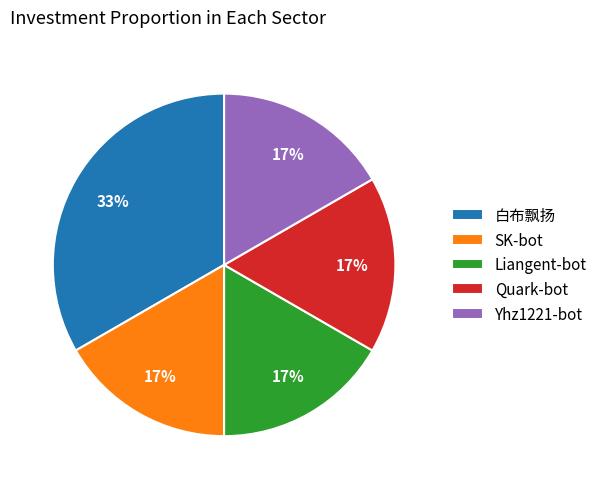

How many segments does this pie chart have?

5